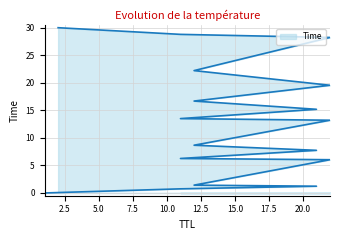

Rank the categories by value from lowest to highest.

1, 11, 21, 12, 22, 11, 21, 12, 22, 11, 21, 12, 22, 12, 22, 11, 2